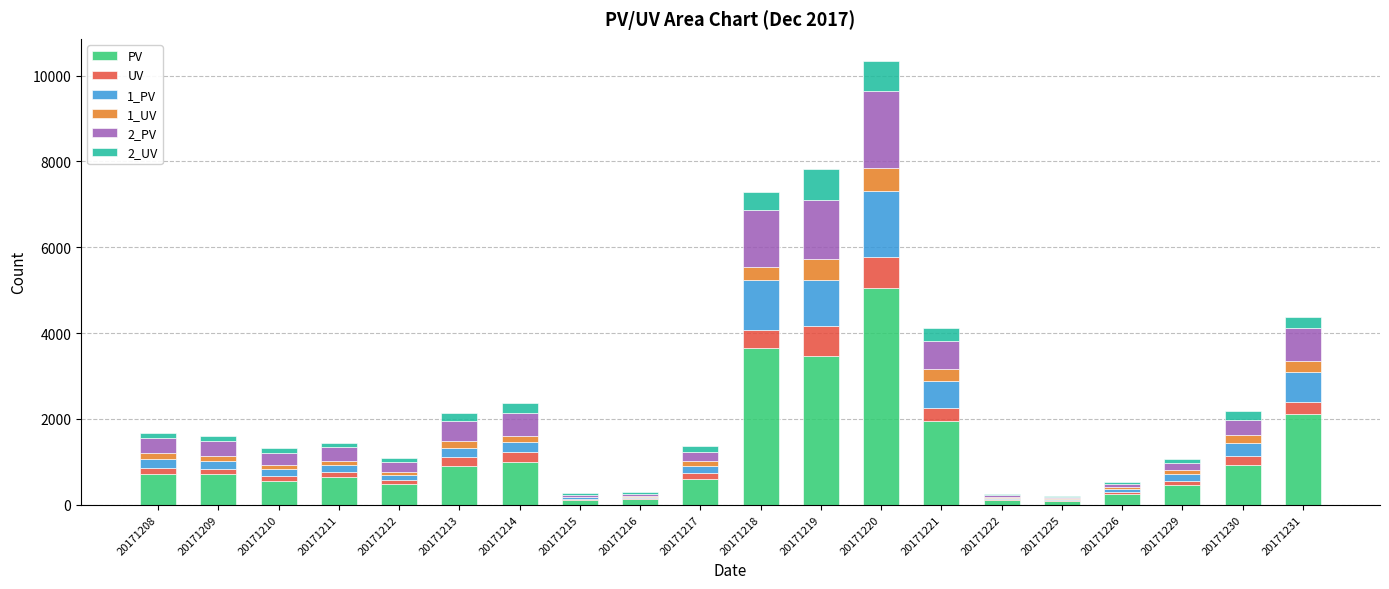

What is the total value across all series at 20171231?

4370